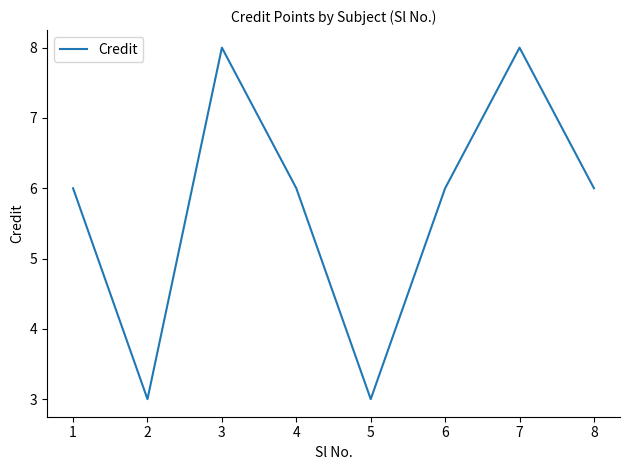

Between 1 and 3, which is larger?

3